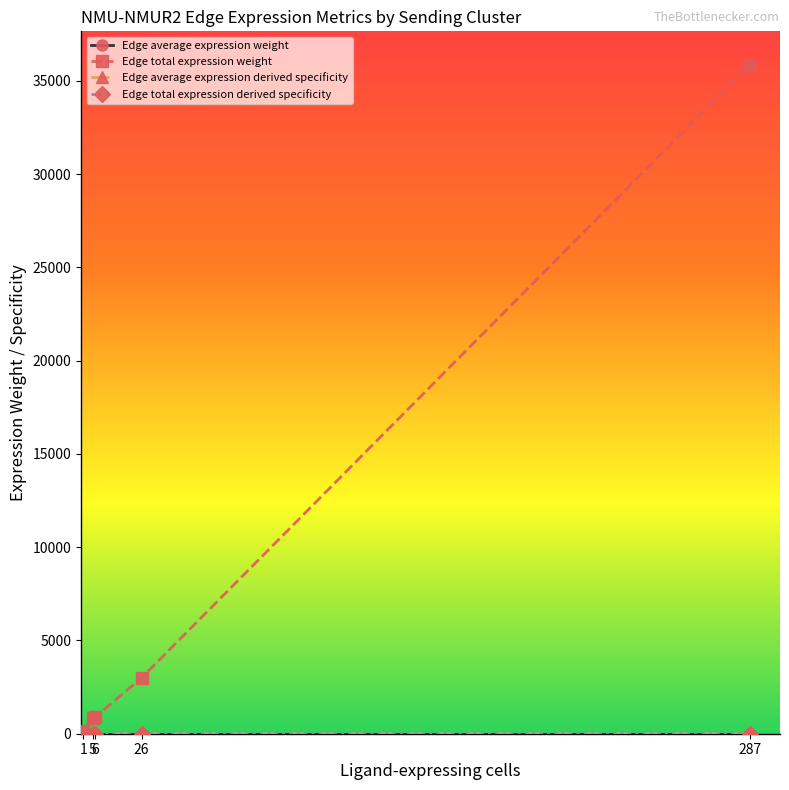

Is this an area chart (filled region under the line)?

No